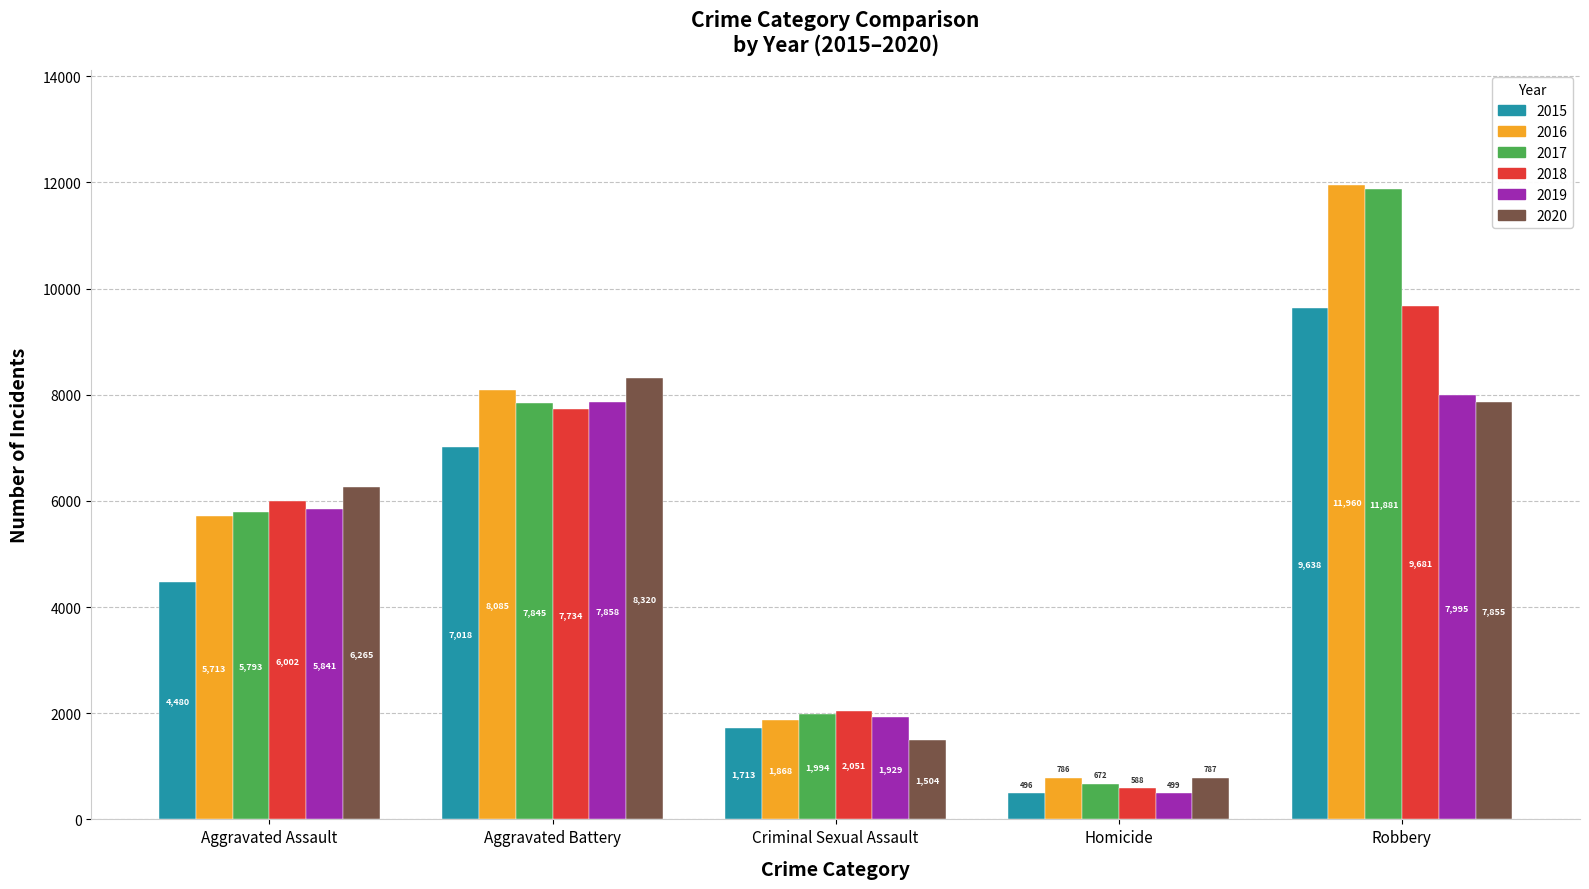

What is the total value across all series at Homicide?

3828